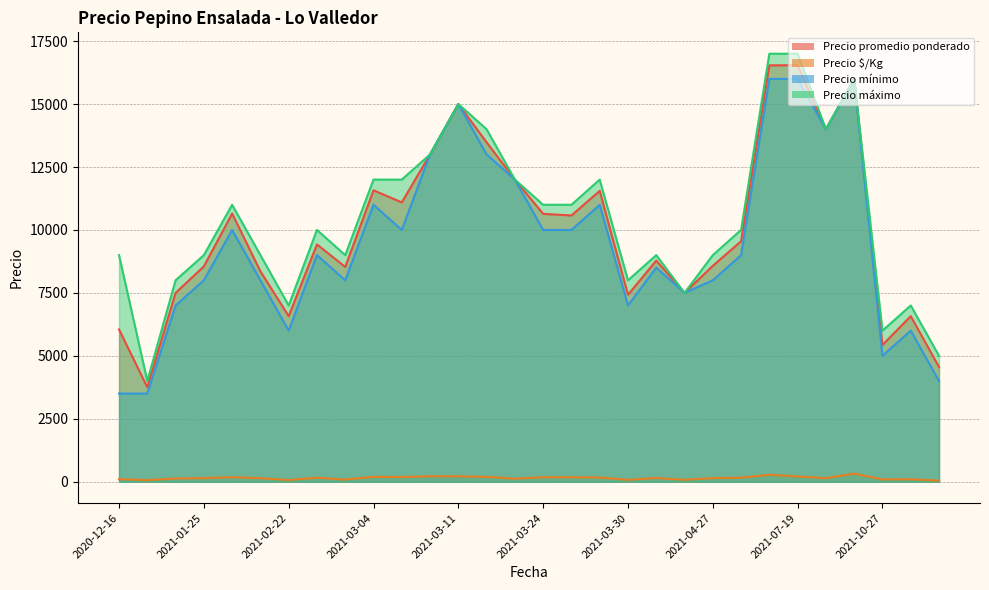

Between 2021-04-27 and 2021-07-23, which is larger?

2021-07-23